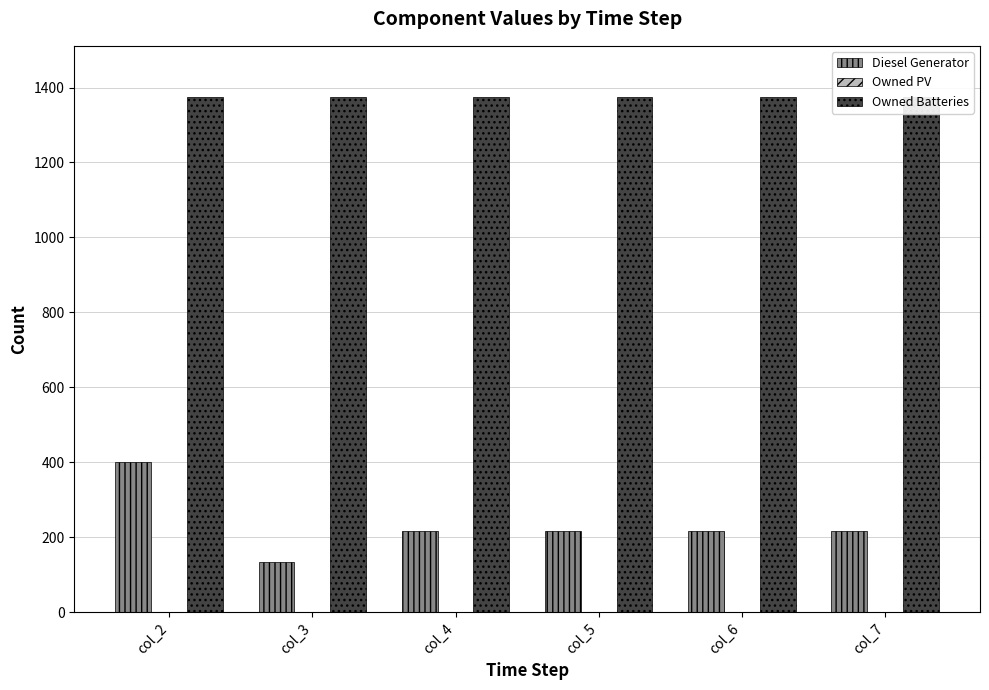

What is the value of the Owned Batteries bar at the 6th from the left?

1374